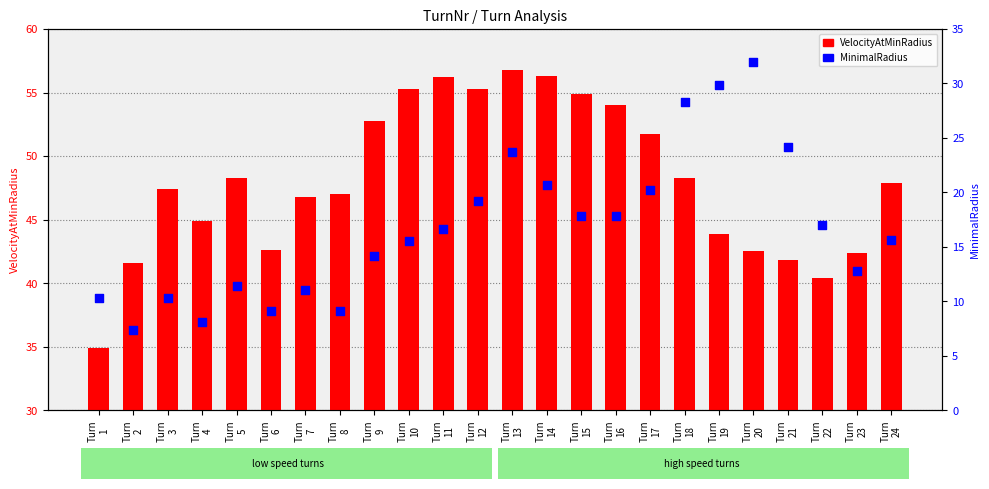

What are all the series names shown in the legend?

VelocityAtMinRadius, MinimalRadius